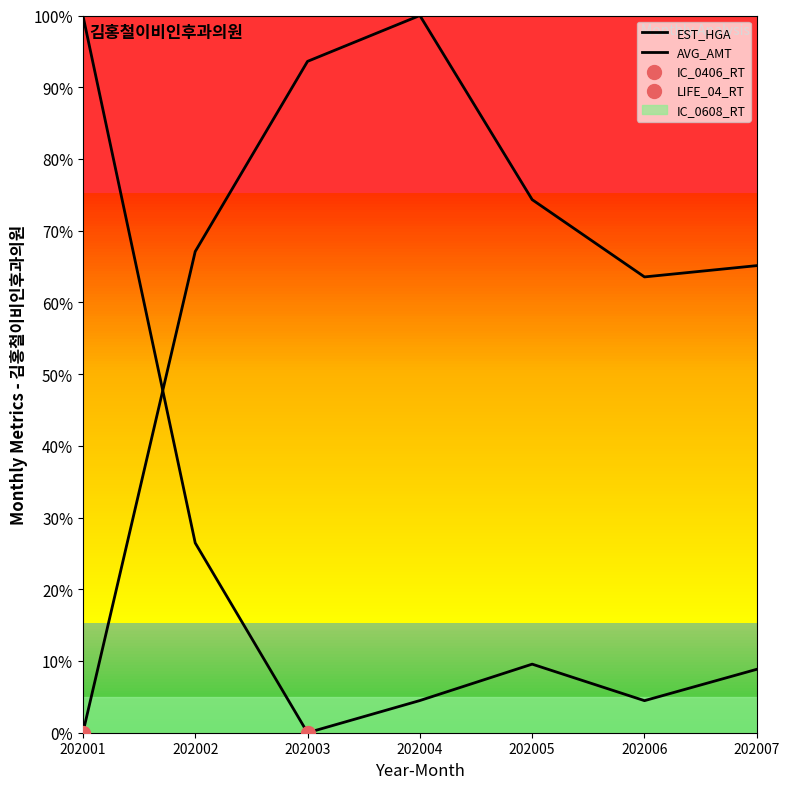

Which series has the largest Y range (max minus min)?

EST_HGA